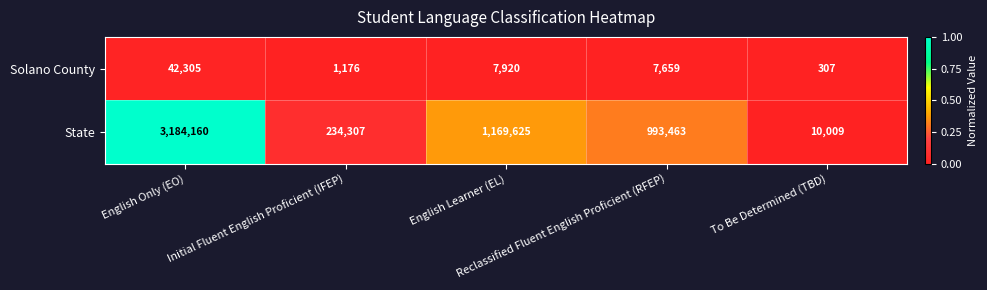

Which series has the widest spread of values?

State